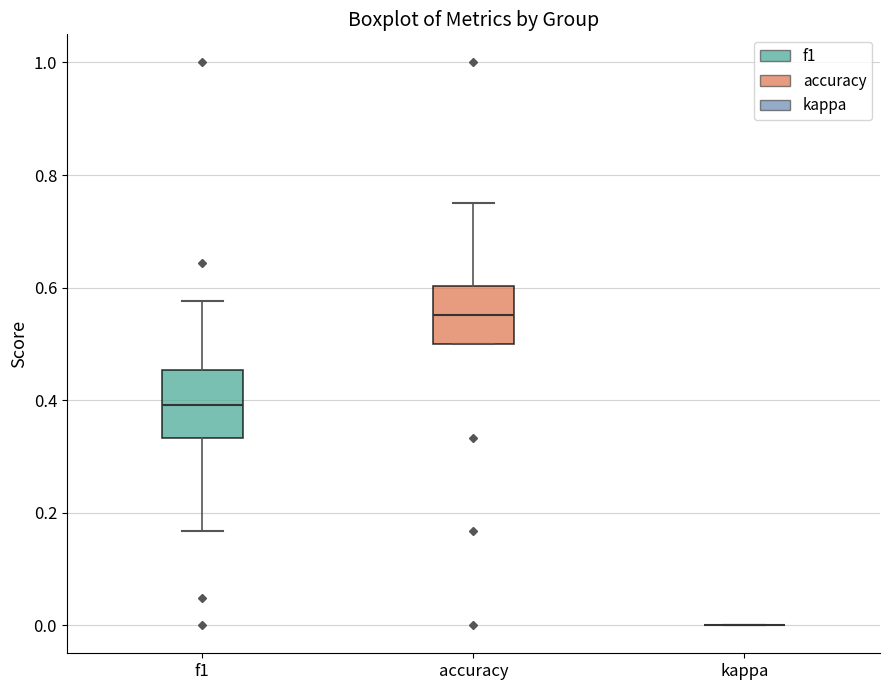

Where is the upper edge of the box for accuracy on the y-axis? The values are not printed on the chart, so give them approximately, as read against the axis.

0.60